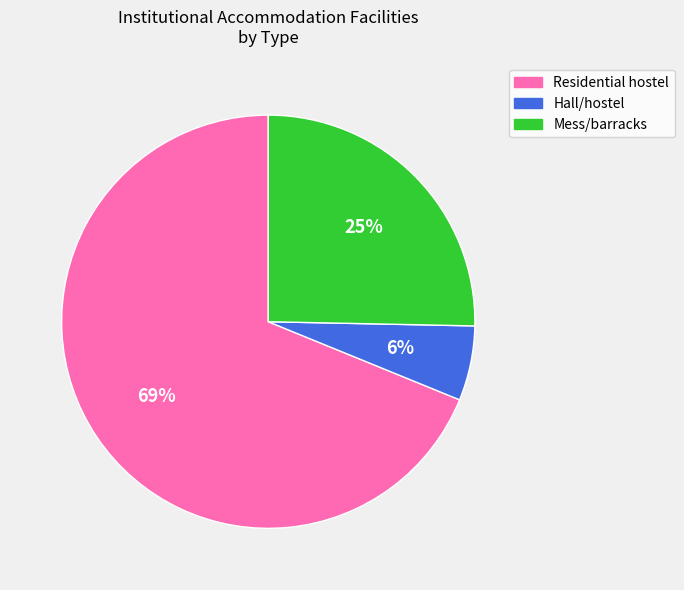

What is the majority slice?

Residential hostel